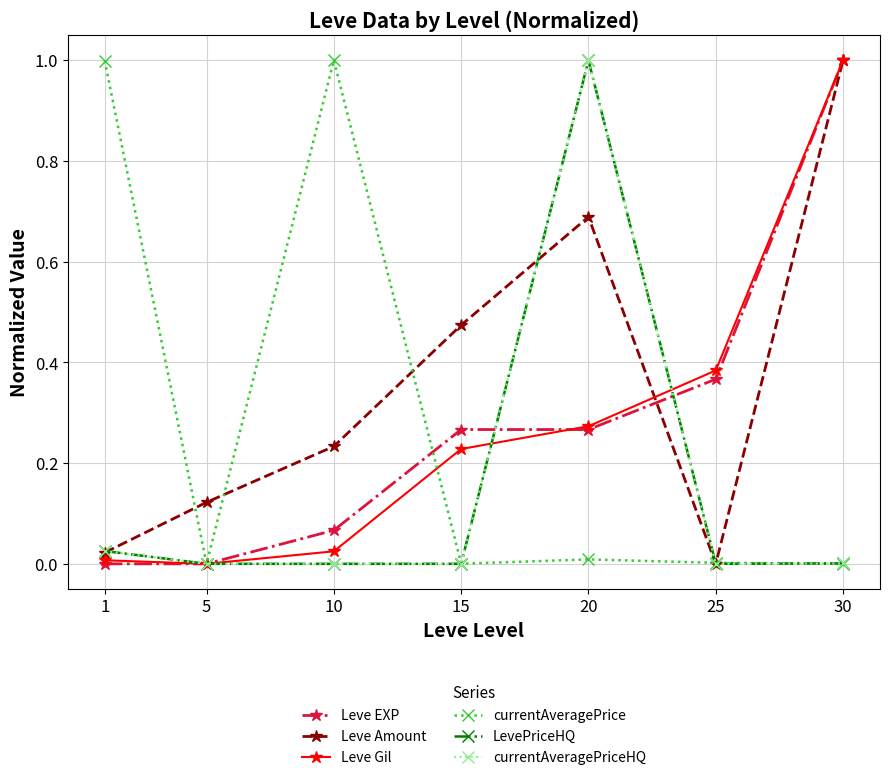

Is the value of Leve Gil at 25 greater than the value of Leve Amount at 25?

Yes